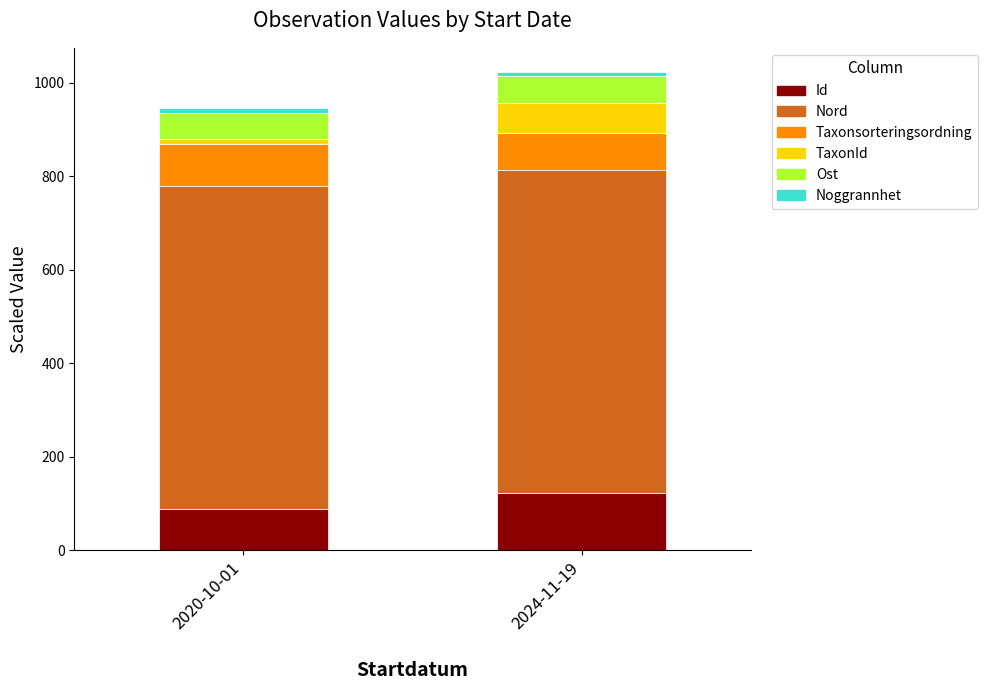

At which label does Id reach its peak?

2024-11-19